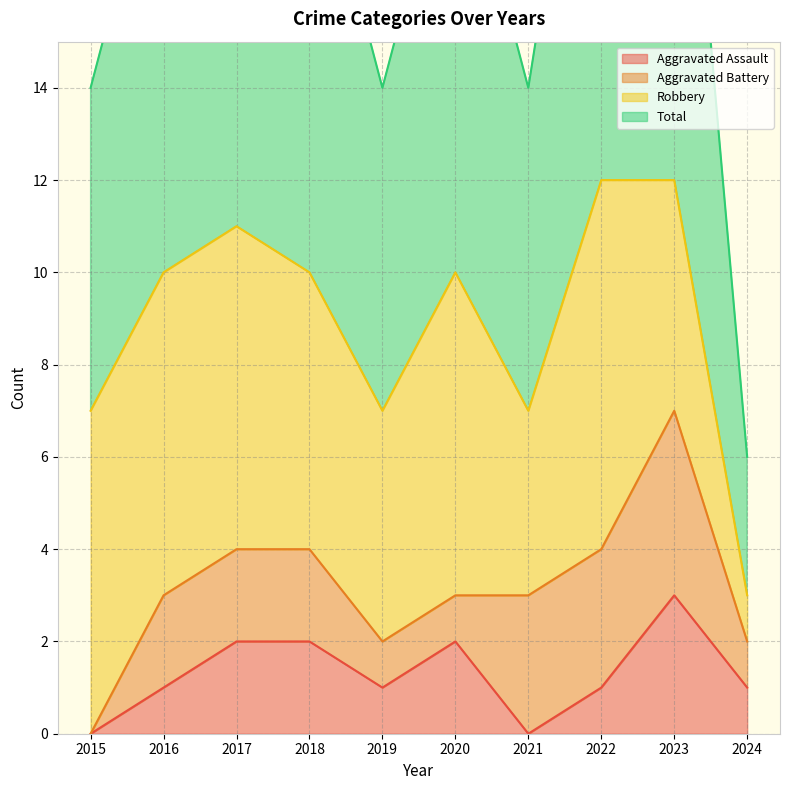

What is the value of the Total point at the 7th from the left?

7